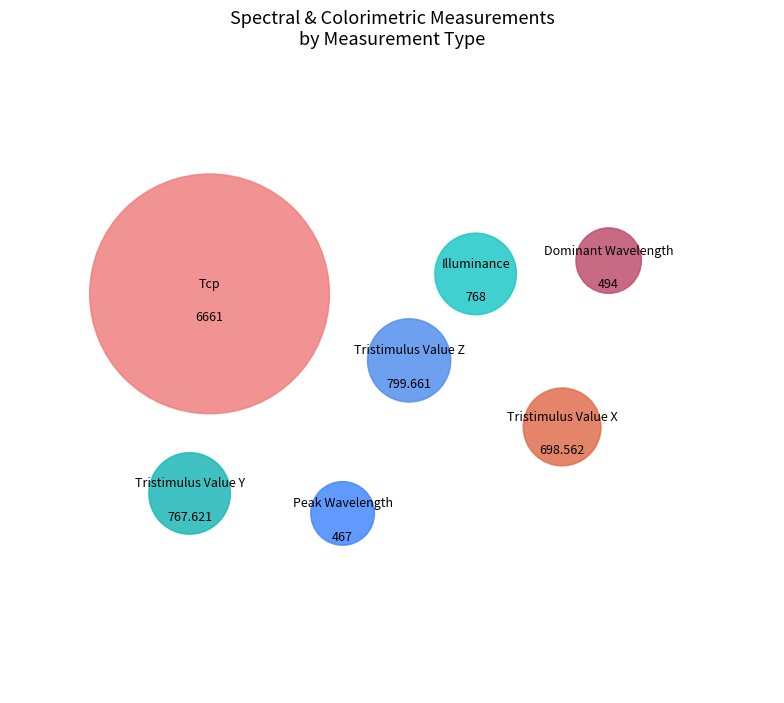

Which category accounts for the majority?

Tcp [K]